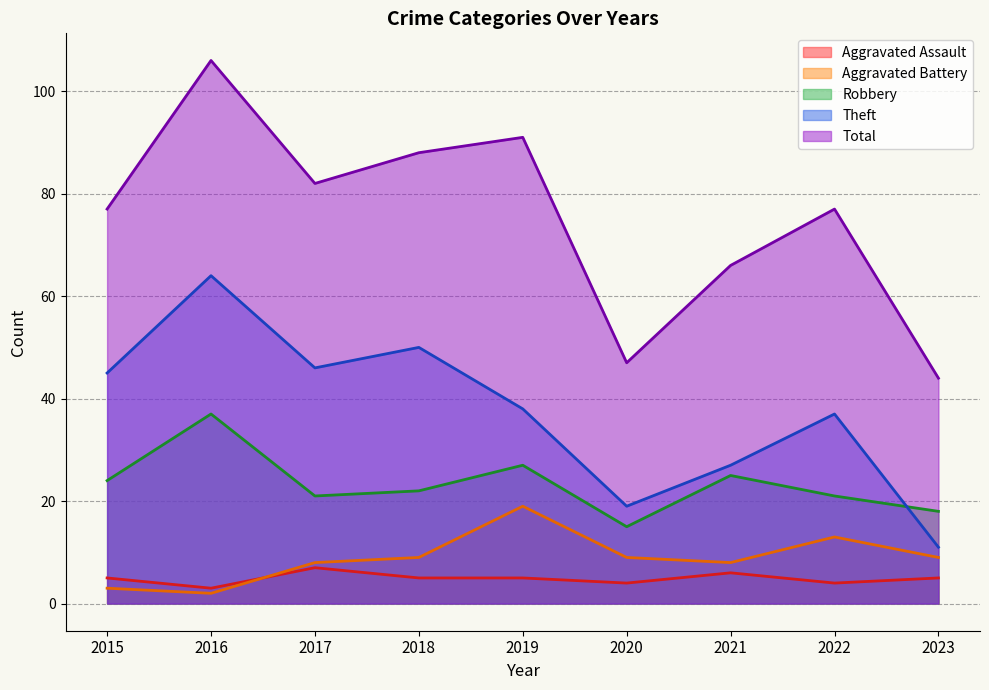

What is the difference between the maximum and minimum values in the Aggravated Battery series?

17